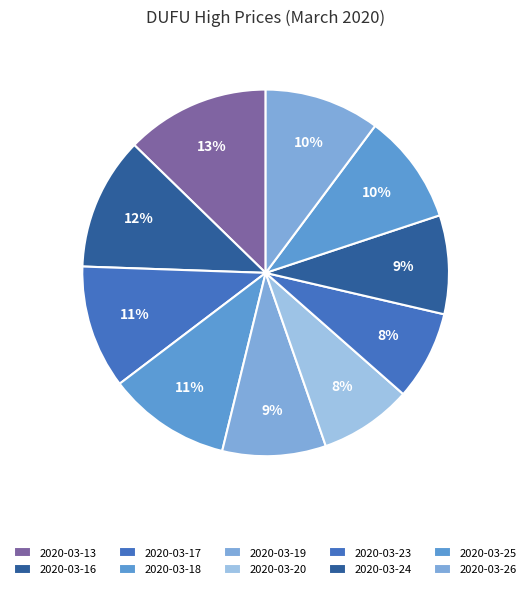

How many segments does this pie chart have?

10